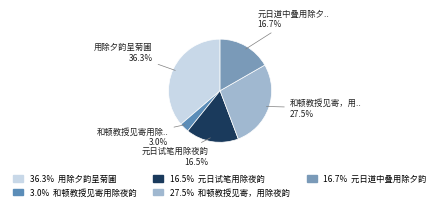

To the nearest percent, what is the average slice percentage?

20%